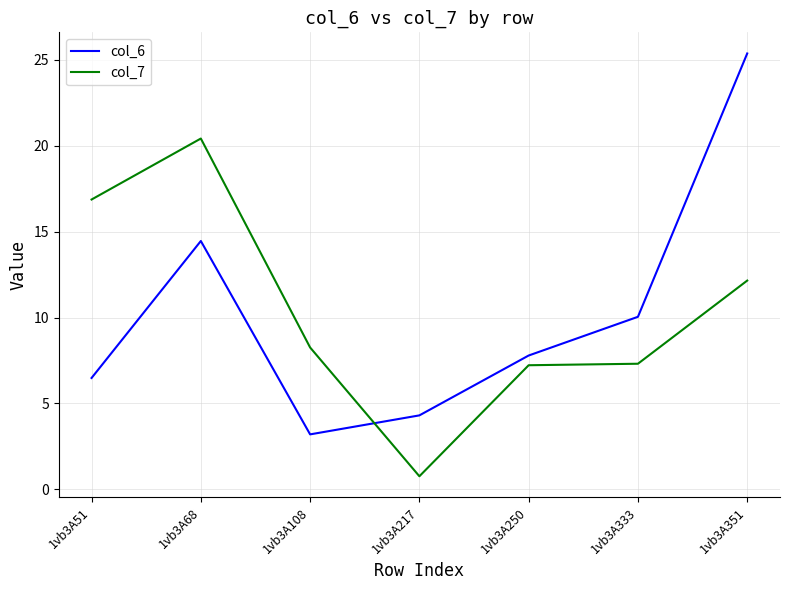

What value does the col_6 series have at 1vb3A108?

3.2